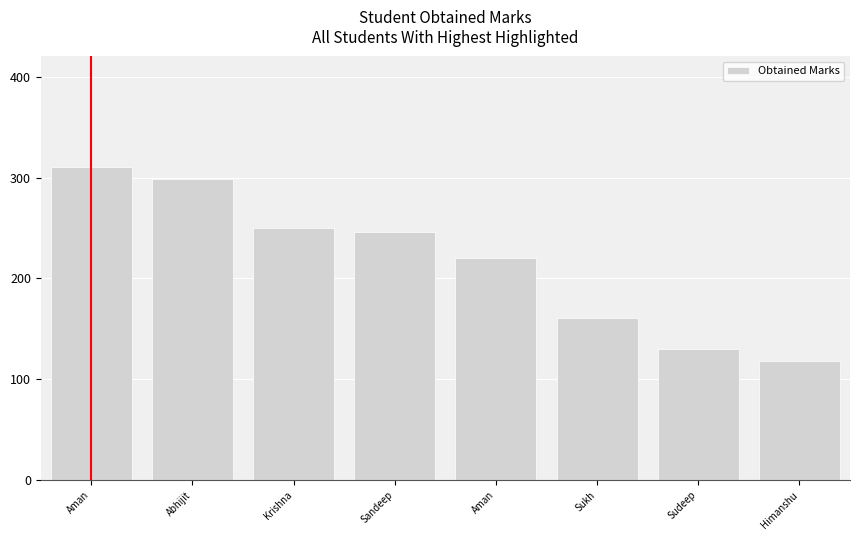

Reading left to right, what are all the values shown in this chart?

Aman=310	Abhijit=299	Krishna=250	Sandeep=246	Aman=220	Sukh=161	Sudeep=130	Himanshu=118